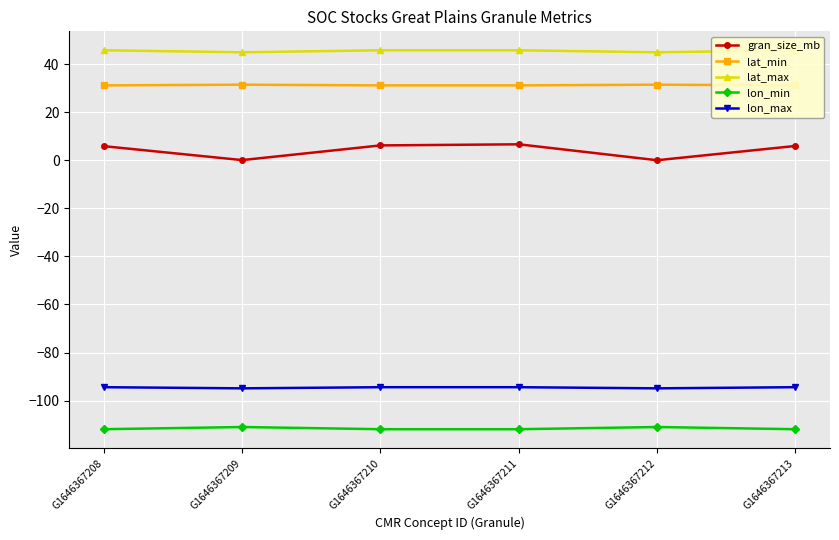

How many values in the lat_max series are below 45?

2